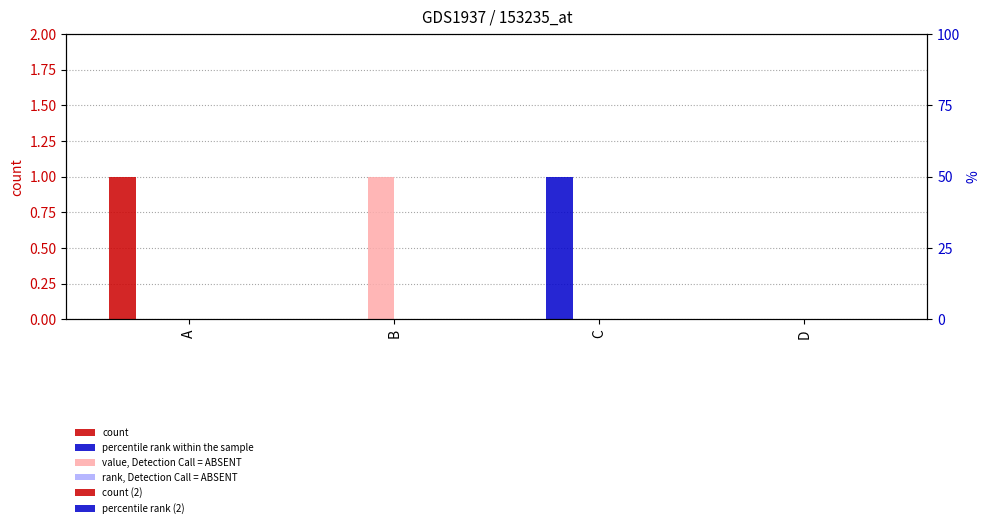

Reading left to right, extract all data points from this chart.

count: A=1	B=0	C=0	D=0
percentile rank within the sample: A=0	B=0	C=1	D=0
value, Detection Call = ABSENT: A=0	B=1	C=0	D=0
rank, Detection Call = ABSENT: A=0	B=0	C=0	D=0
count (2): A=0	B=0	C=0	D=0
percentile rank (2): A=0	B=0	C=0	D=0